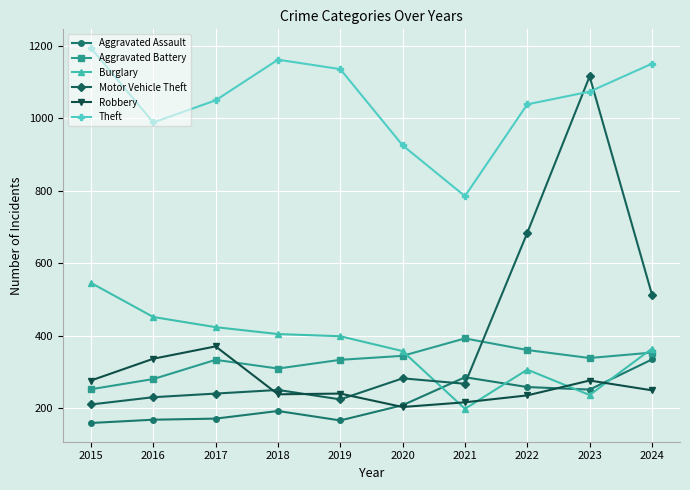

Which series has the largest total across all categories?

Theft